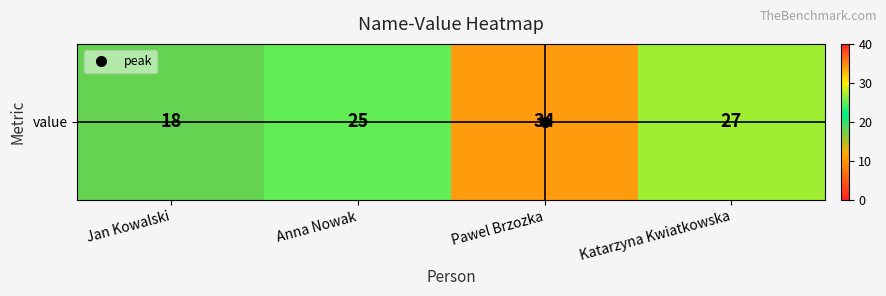

At which label is the value closest to 26?

Anna Nowak